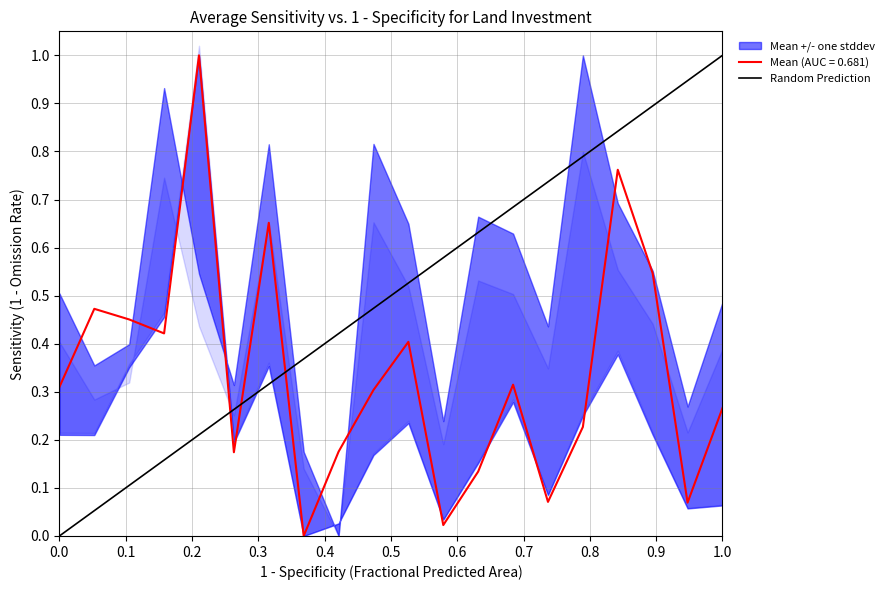

Is it true that the value at 1.0 is 1?

False